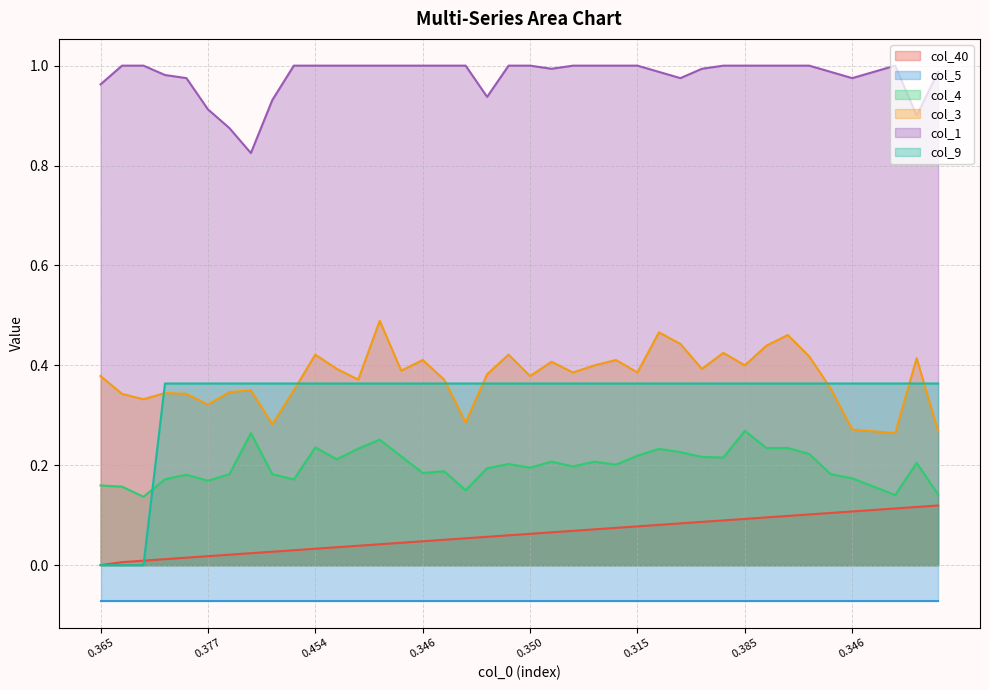

At how many categories does at least one series exceed 0?

40